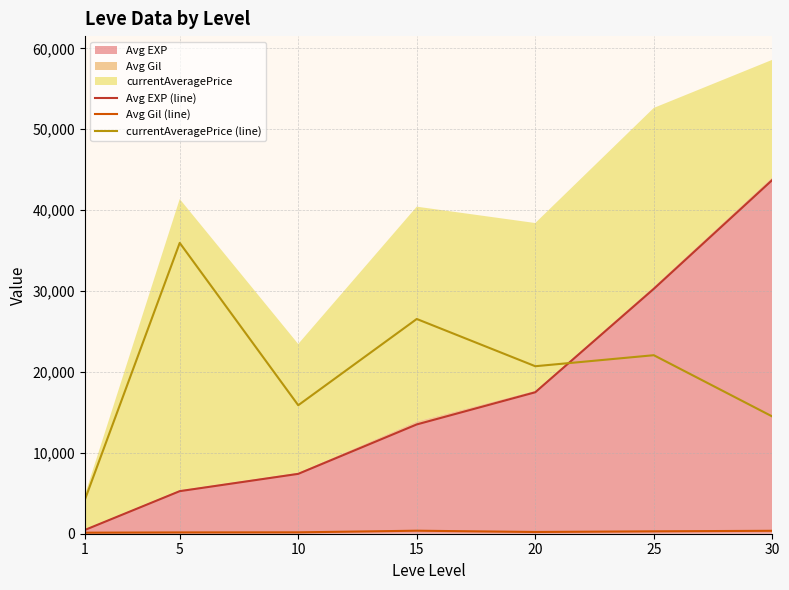

True or false: Avg Gil (line) and Avg EXP (line) intersect in this chart.

False